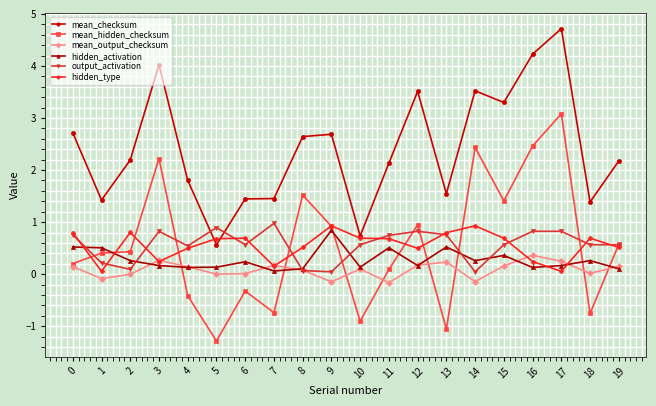

True or false: hidden_type has a value of 0.3 at 2.

False